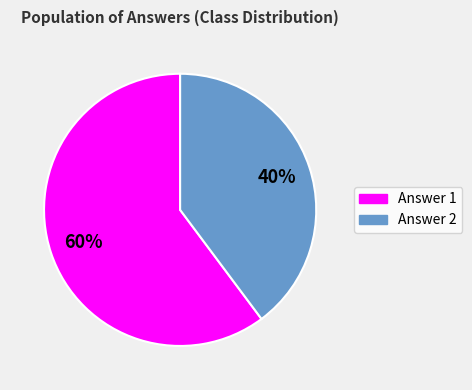

Is there a majority slice in this chart?

Yes